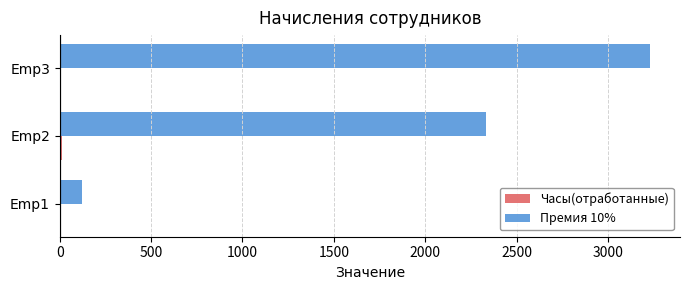

What is the maximum value shown in the chart?

3233